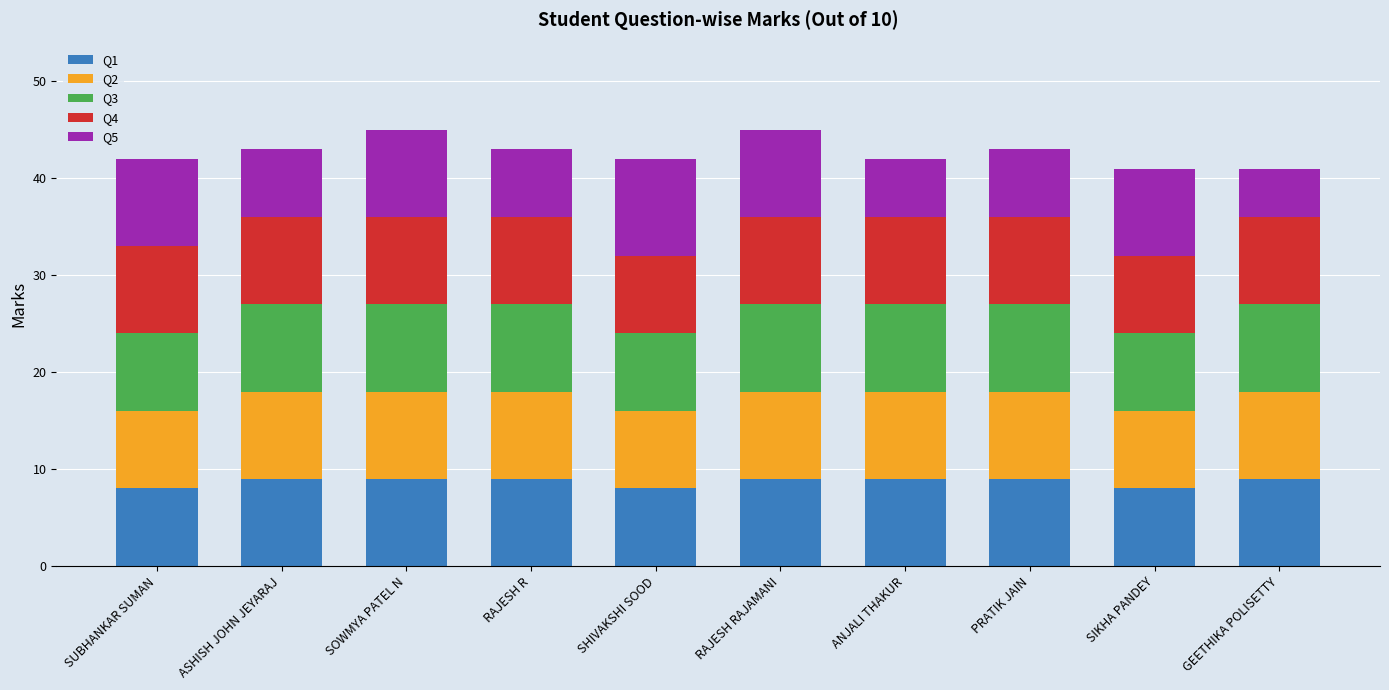

The value of Q1 at RAJESH RAJAMANI is 9. True or false?

True